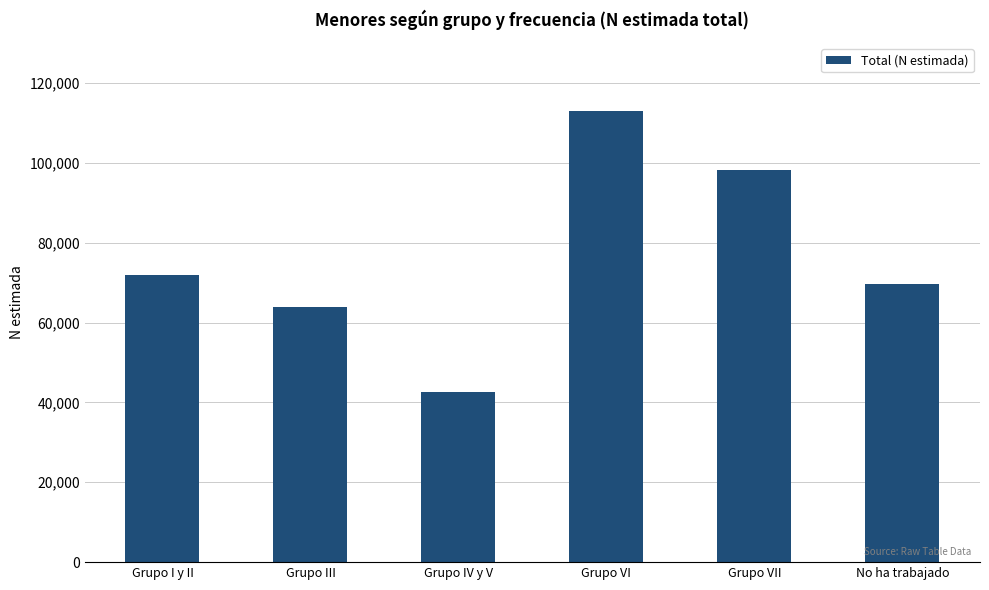

What is the maximum value shown in the chart?

113030